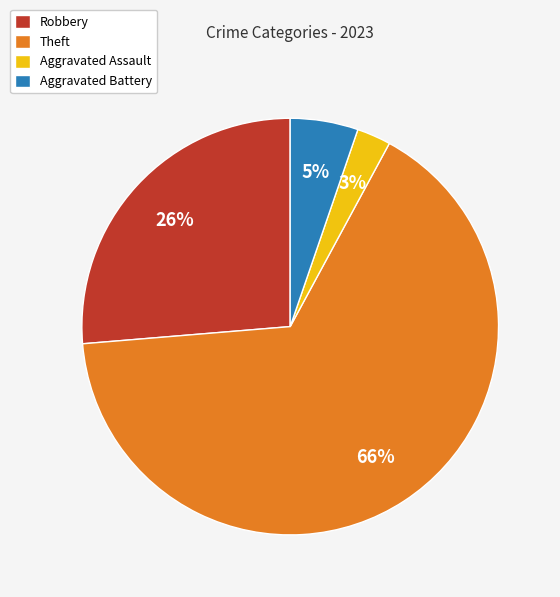

The Aggravated Battery slice represents 5% of the pie. True or false?

True